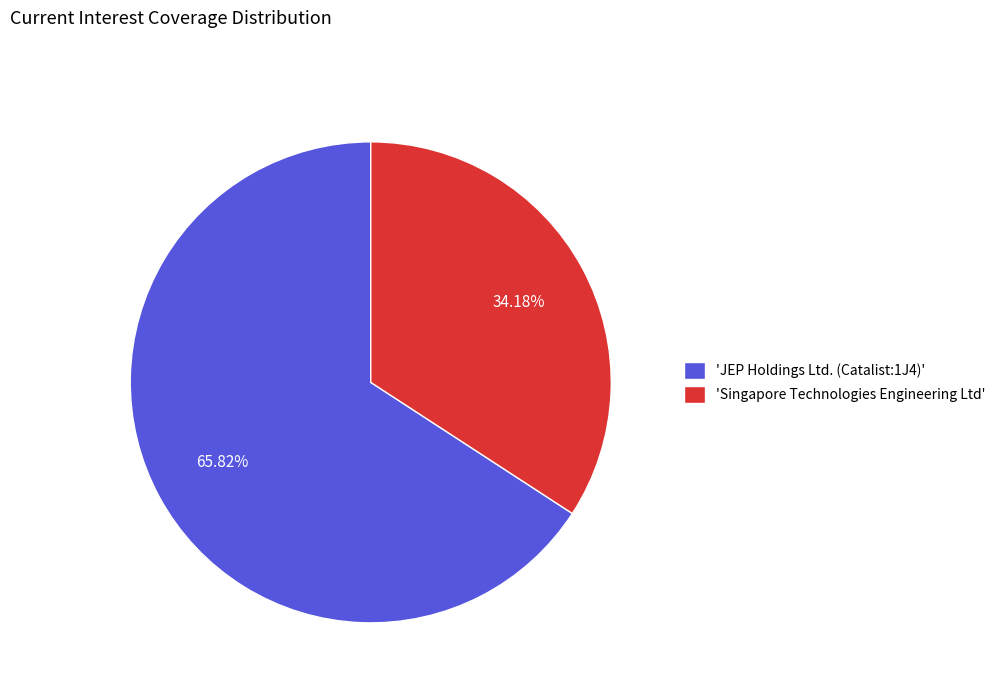

Which category has the smallest portion of the pie?

'Singapore Technologies Engineering Ltd'